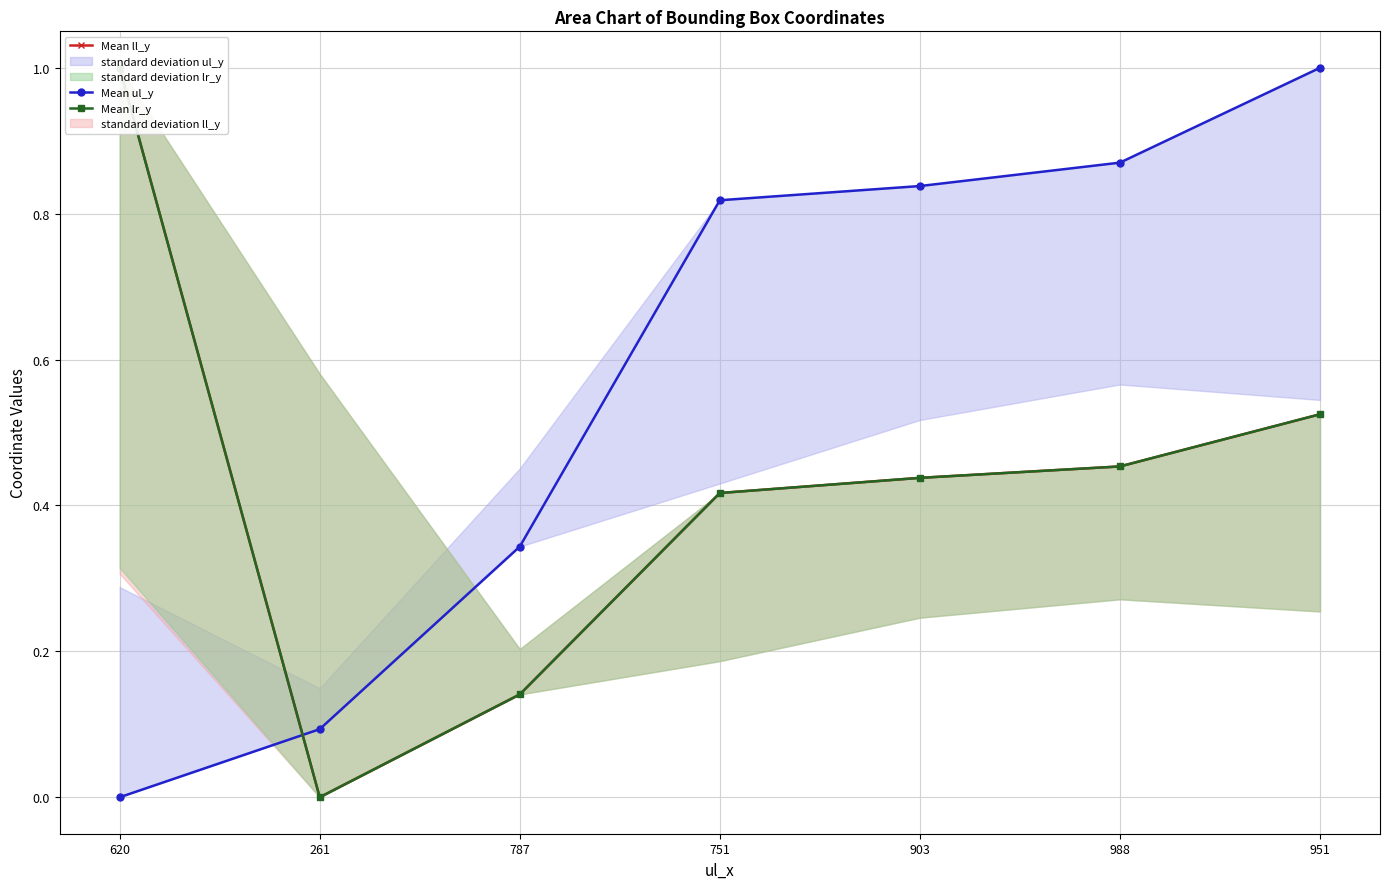

At how many categories does at least one series exceed 0?

7